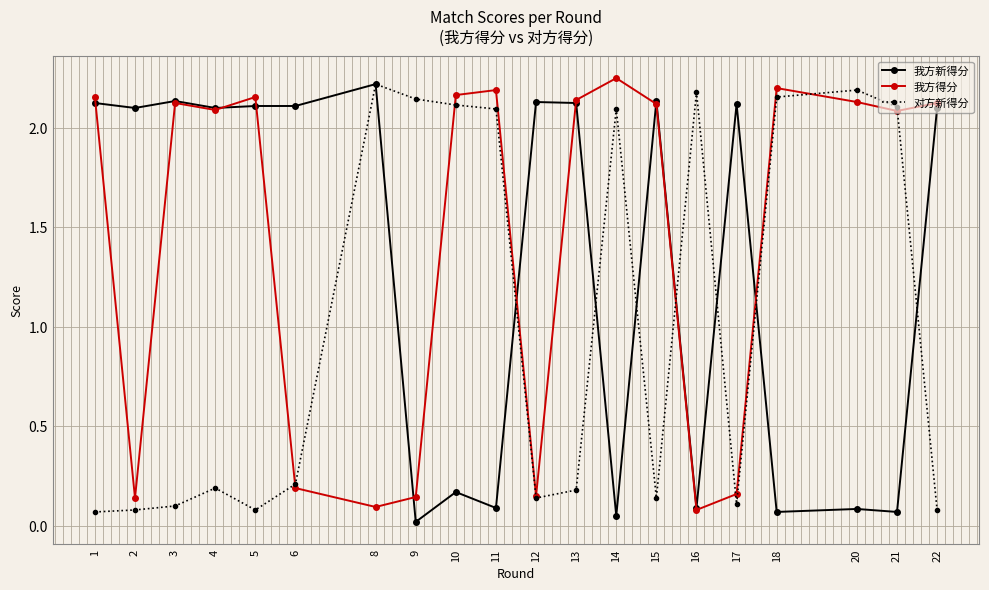

What is the spread (max minus min) of values at 4?

1.9